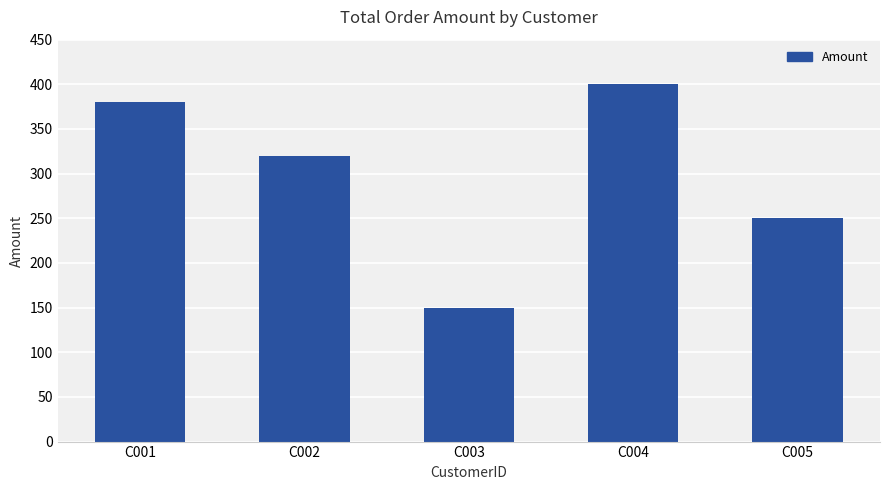

Count the number of data series in this chart.

1